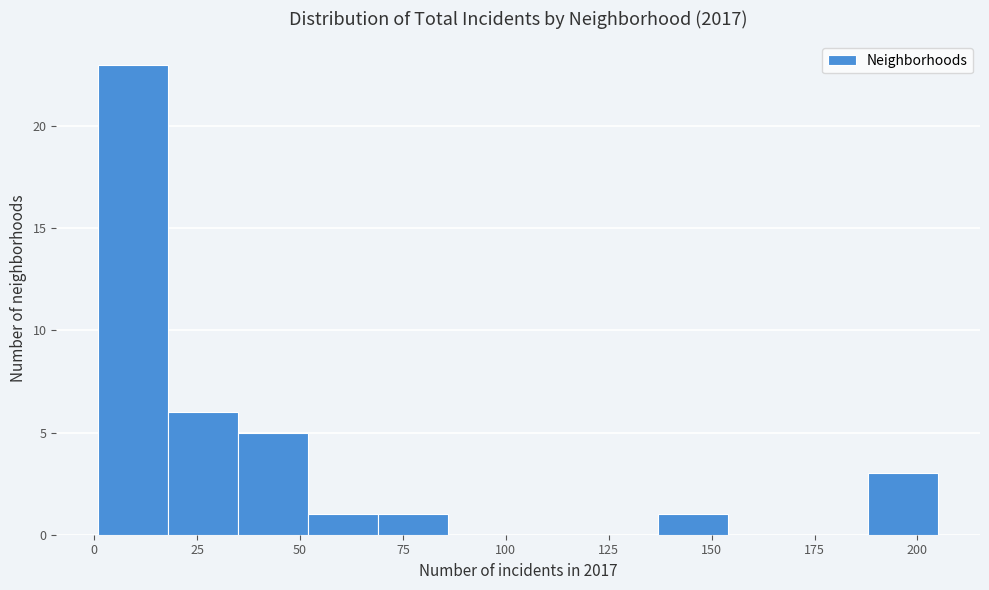

Around what value on the x-axis is the tallest bar? Give the approximate position of its centre, as read against the axis.

10